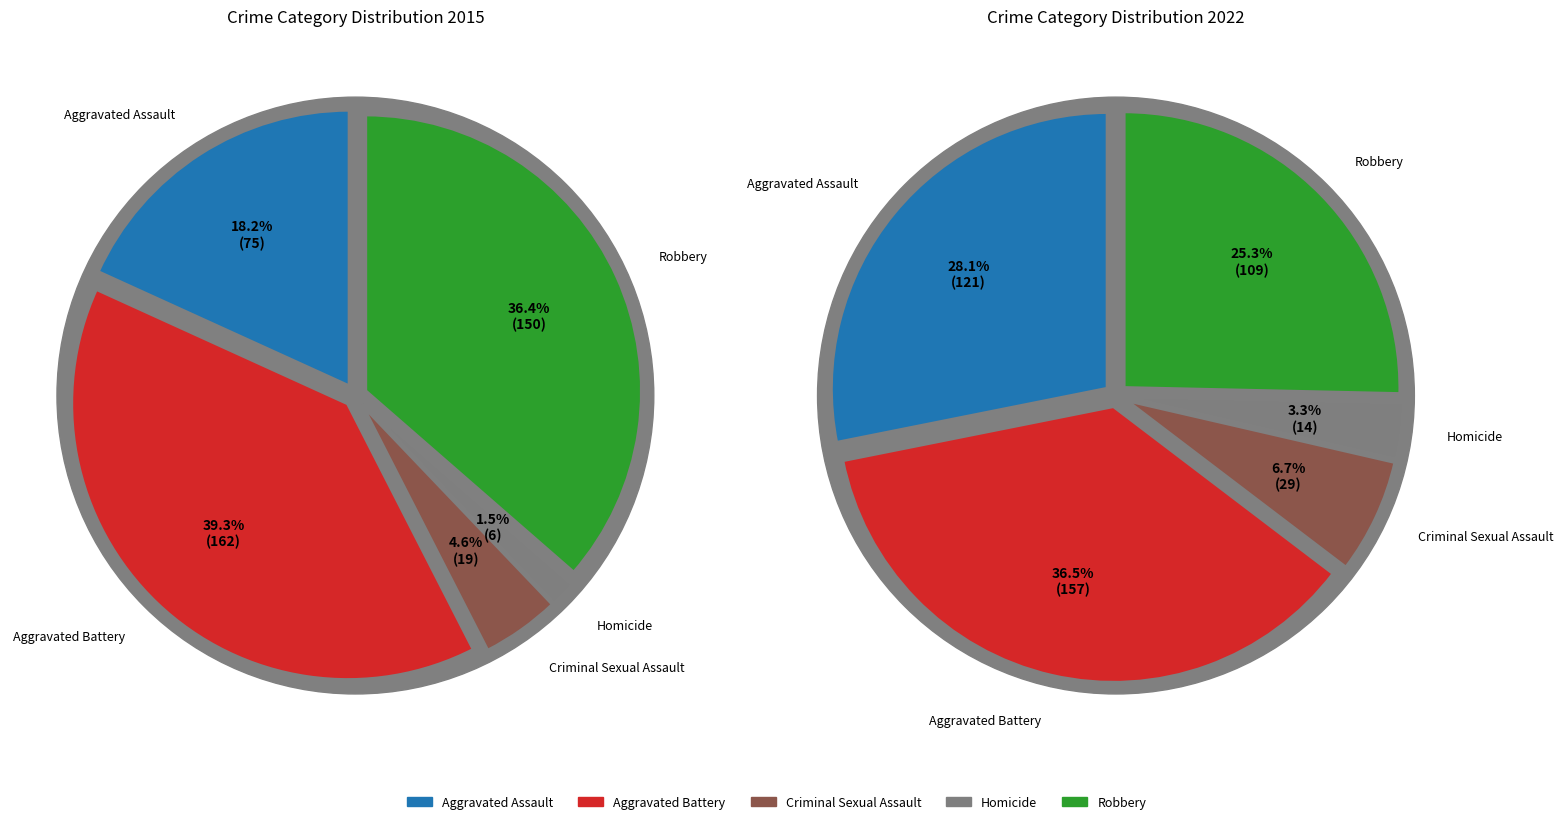

What percentage do Aggravated Battery and Robbery together represent?

75.7%